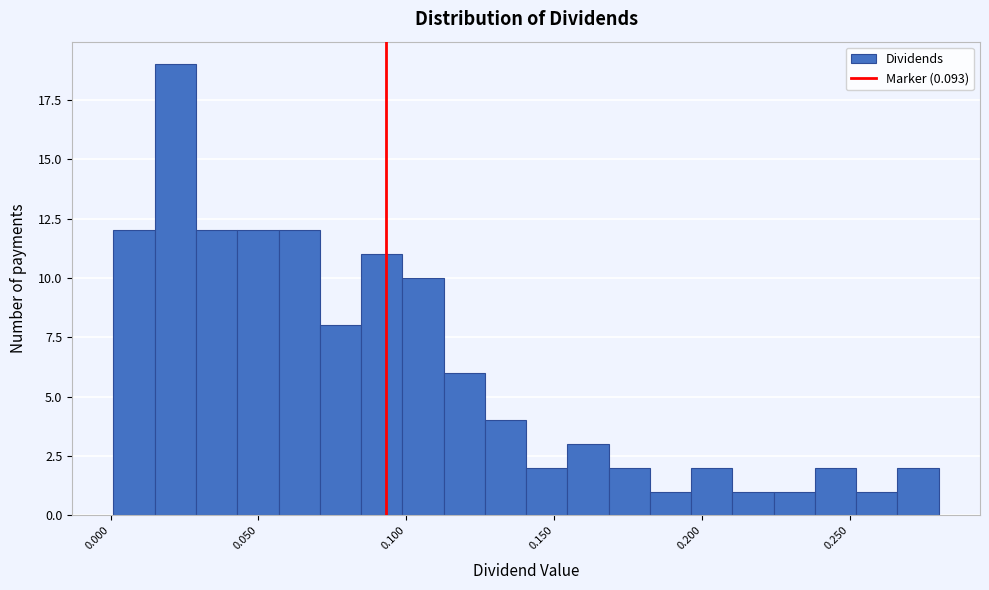

Around what value on the x-axis is the tallest bar? Give the approximate position of its centre, as read against the axis.

0.020